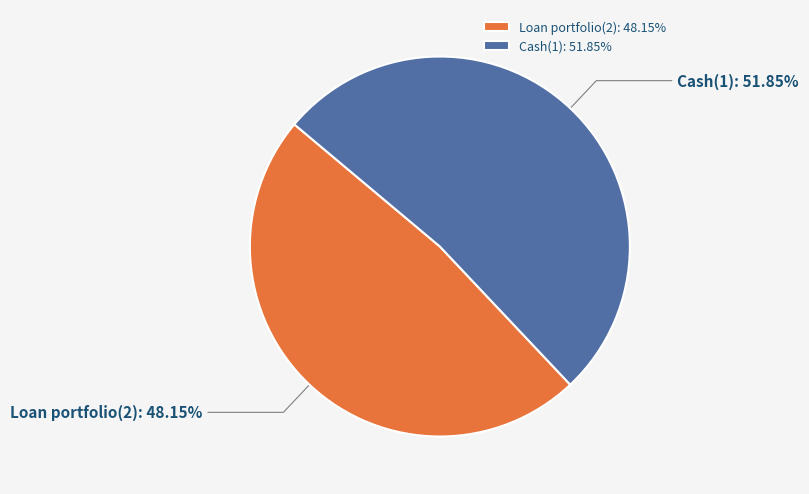

Is it true that Loan portfolio(2) is 48% of the pie?

True